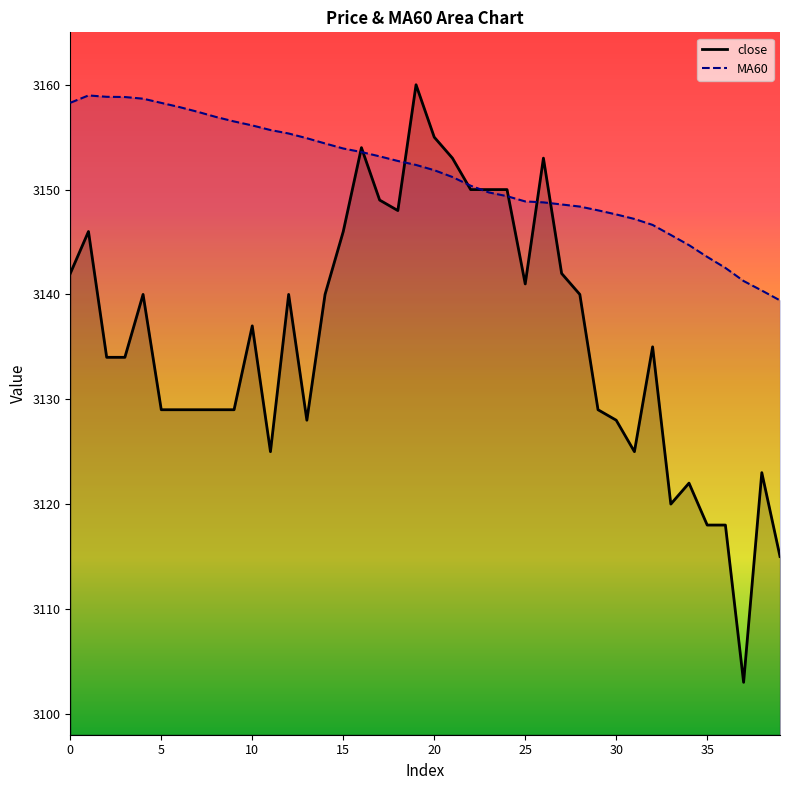

True or false: MA60 has more than 1 interior local peaks.

False